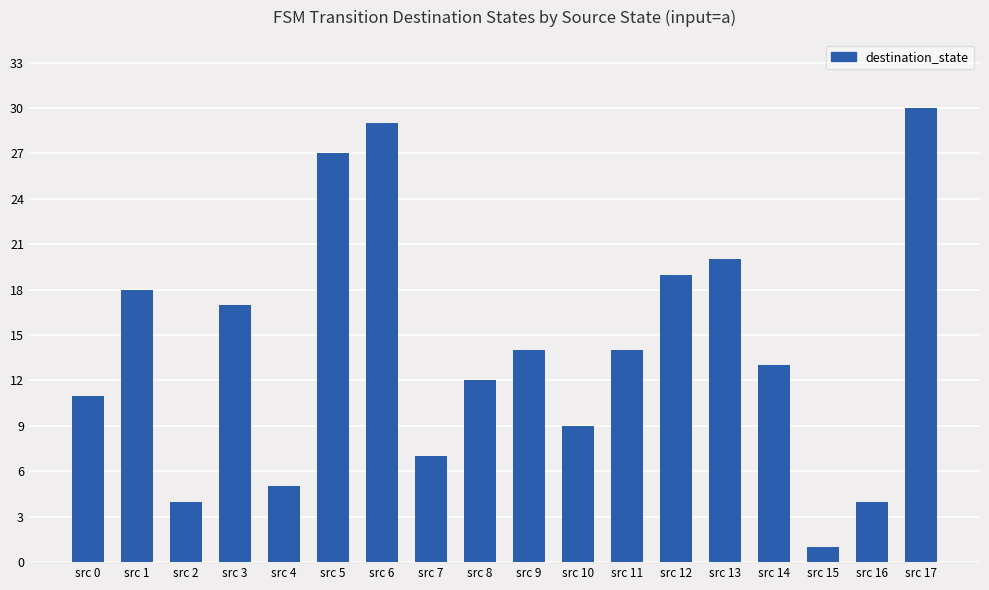

What is the difference between the maximum and second lowest values?

26